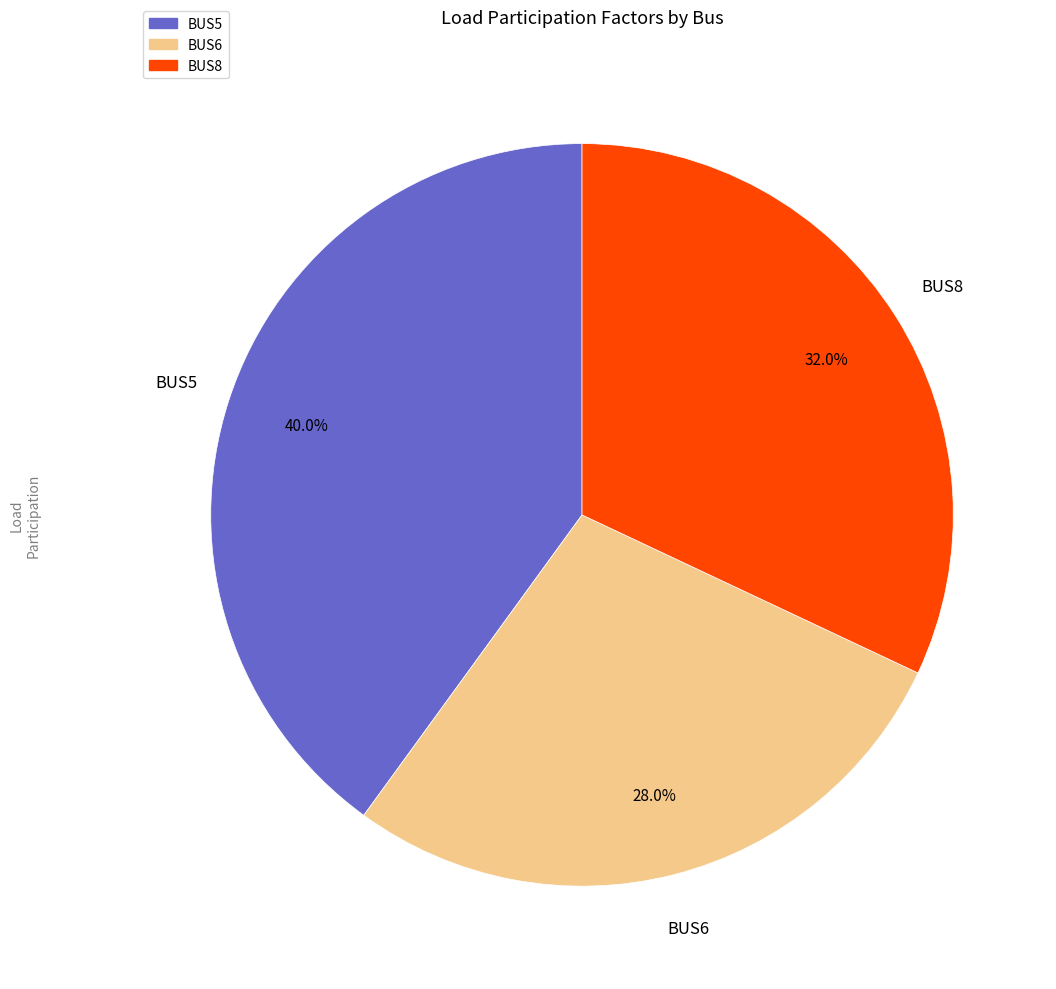

What percentage do BUS8 and BUS6 together represent?

60.0%